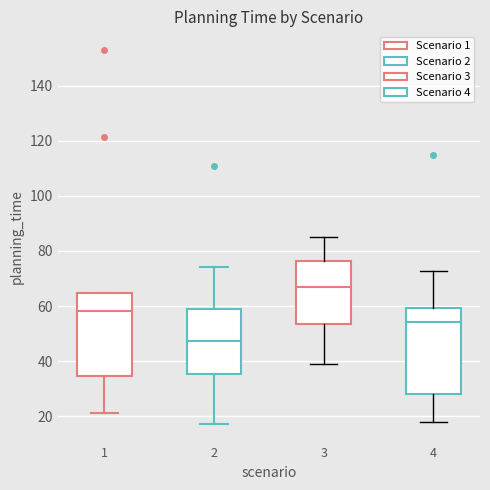

Reading left to right, read every box against the y-axis: the position of its median line, the range the box covers, and the ends of its whiskers. The values are not printed on the chart, so give them approximately, as read against the axis.

1: median 58, box 34 to 64, whiskers 22 to 64
2: median 48, box 36 to 60, whiskers 18 to 74
3: median 66, box 54 to 76, whiskers 40 to 86
4: median 54, box 28 to 60, whiskers 18 to 72